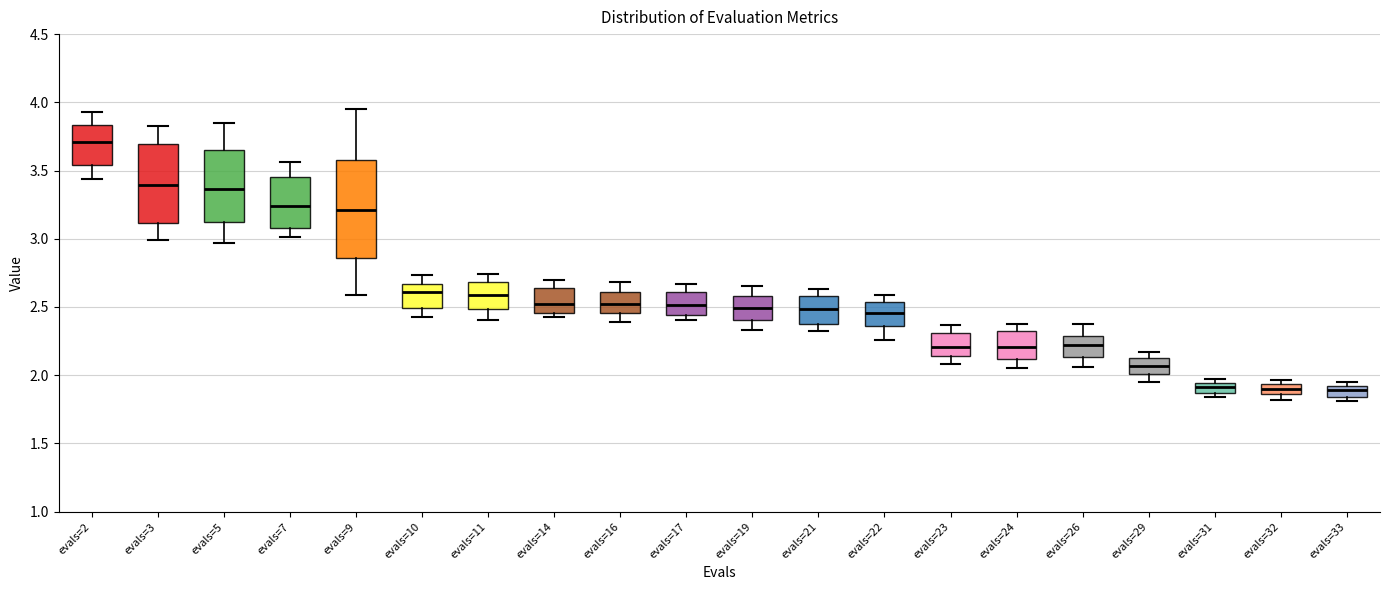

Where is the lower edge of the box for evals=21 on the y-axis? The values are not printed on the chart, so give them approximately, as read against the axis.

2.40